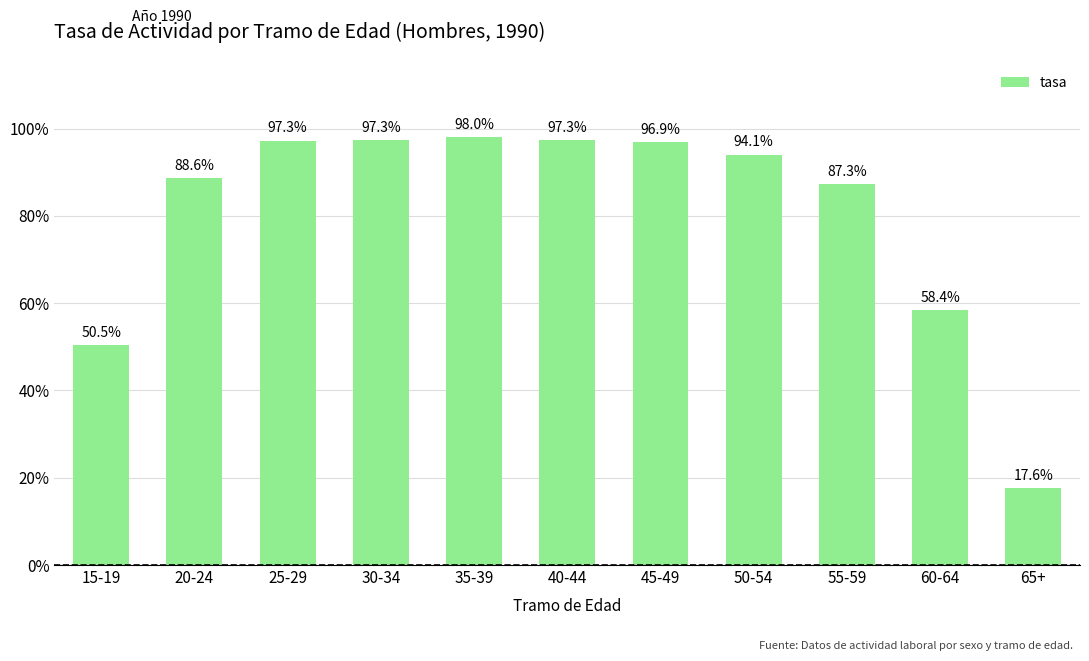

What is the difference between the maximum and minimum values?

80.4